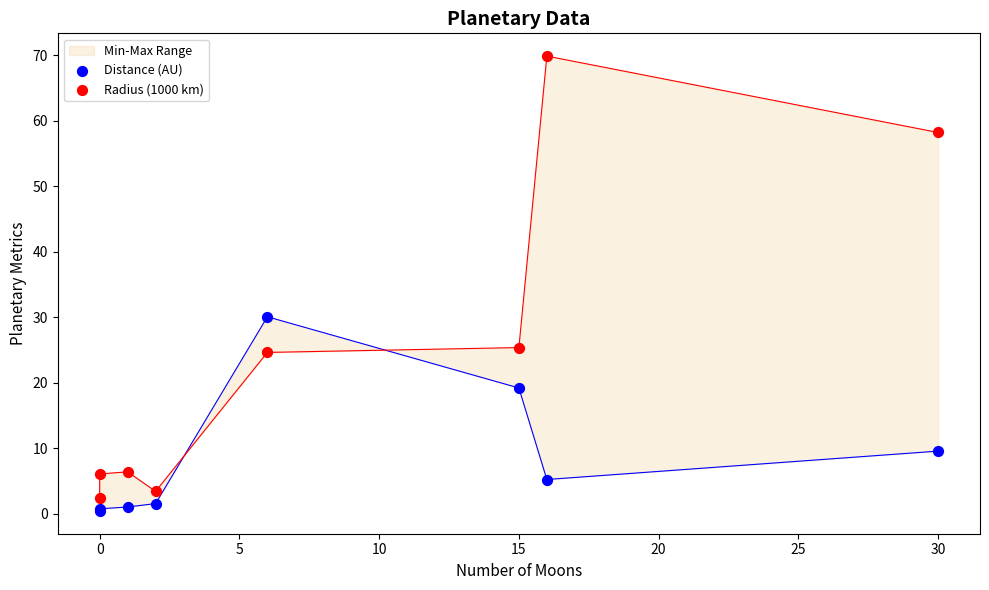

Which series contains the highest Y value?

Radius (1000 km)